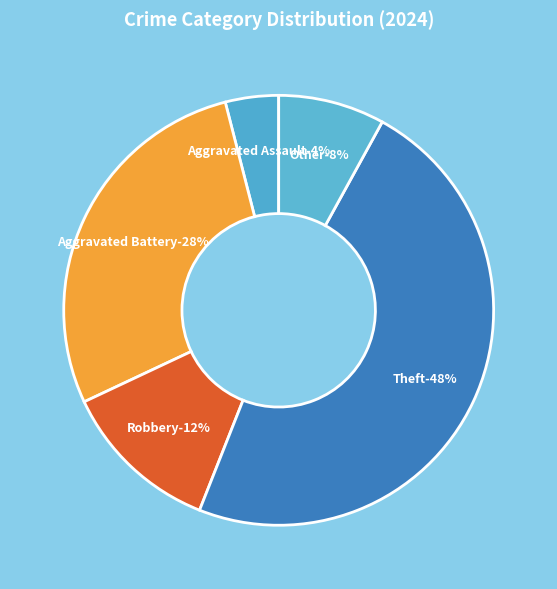

Which has a higher value, Aggravated Assault or Aggravated Battery?

Aggravated Battery